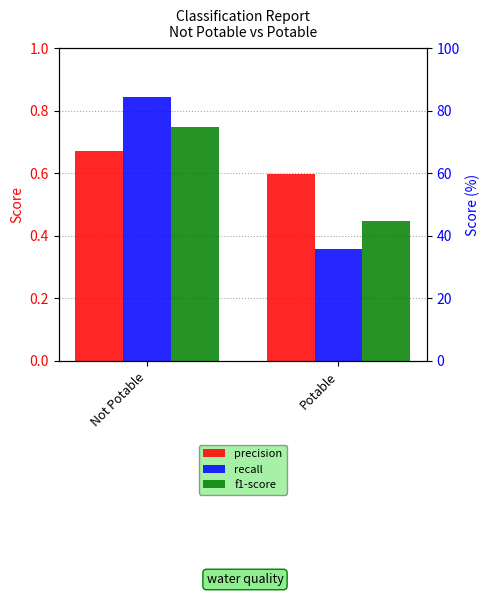

What is the spread (max minus min) of values at Not Potable?

0.2